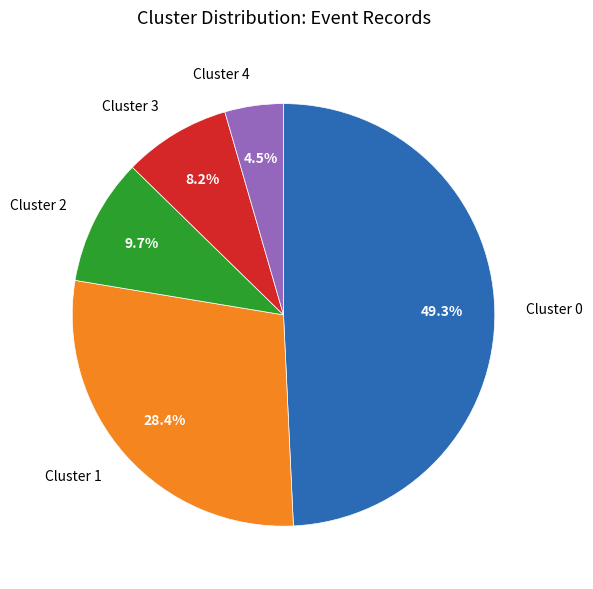

Which has a higher value, Cluster 3 or Cluster 1?

Cluster 1